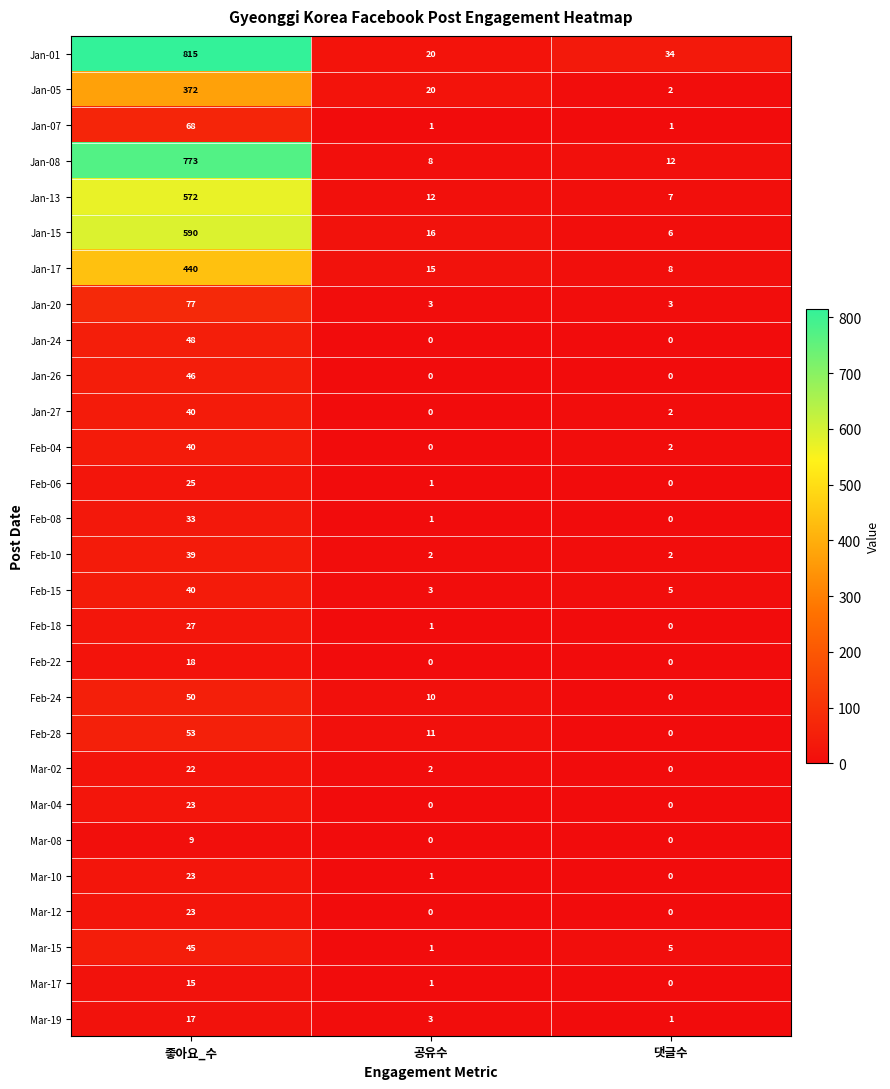

The Feb-22 series shows 0 at 댓글수. True or false?

True